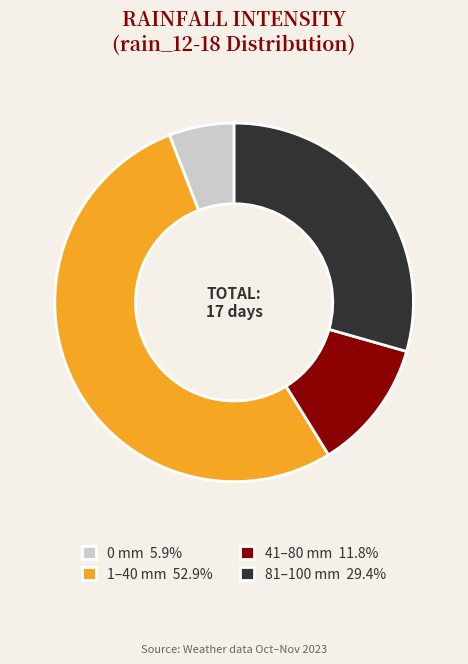

Combined, do 41–80 mm 11.8% and 1–40 mm 52.9% account for over 50%?

Yes